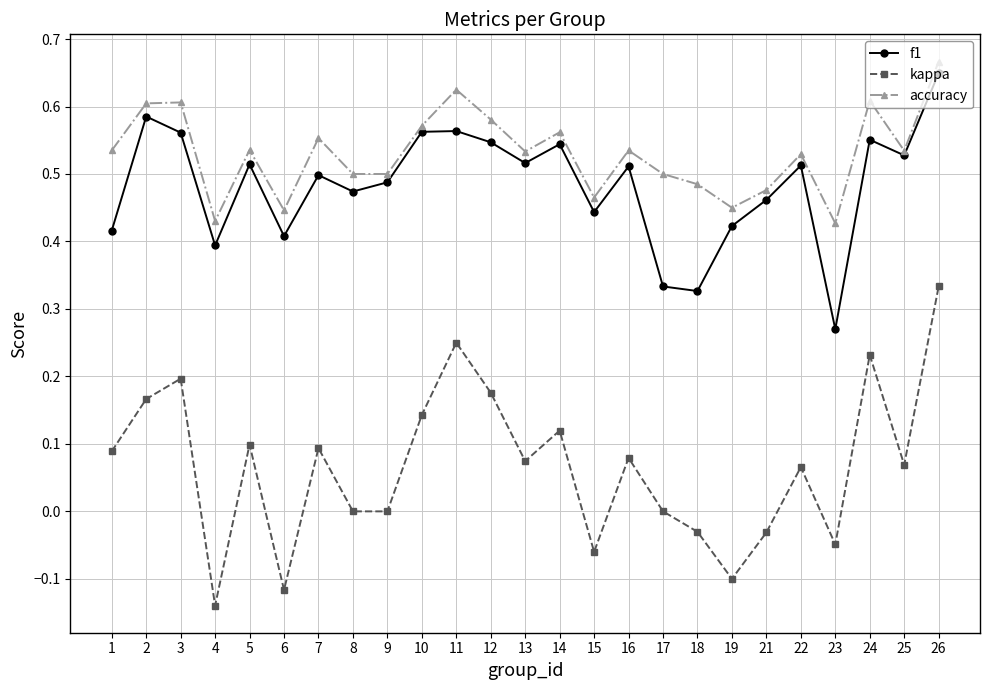

Does the chart display data point markers on the line(s)?

Yes